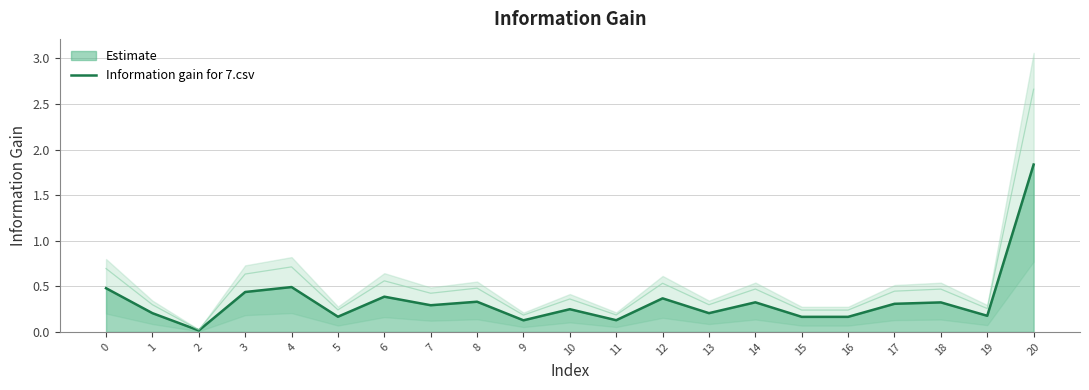

Which has a higher value, 8 or 5?

8